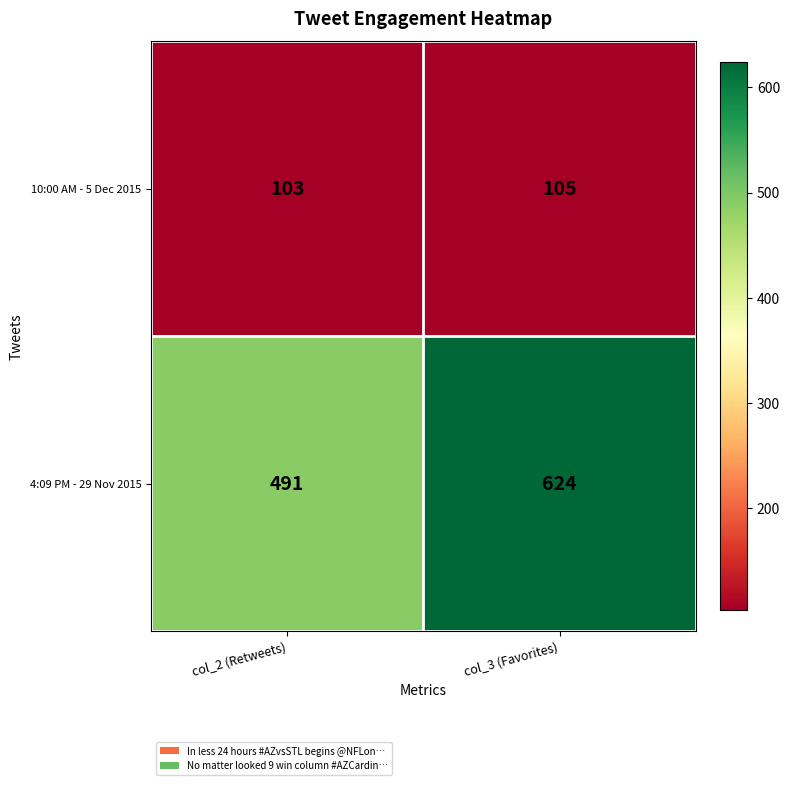

What is the approximate value of 10:00 AM - 5 Dec 2015 at col_2 (Retweets)?

103